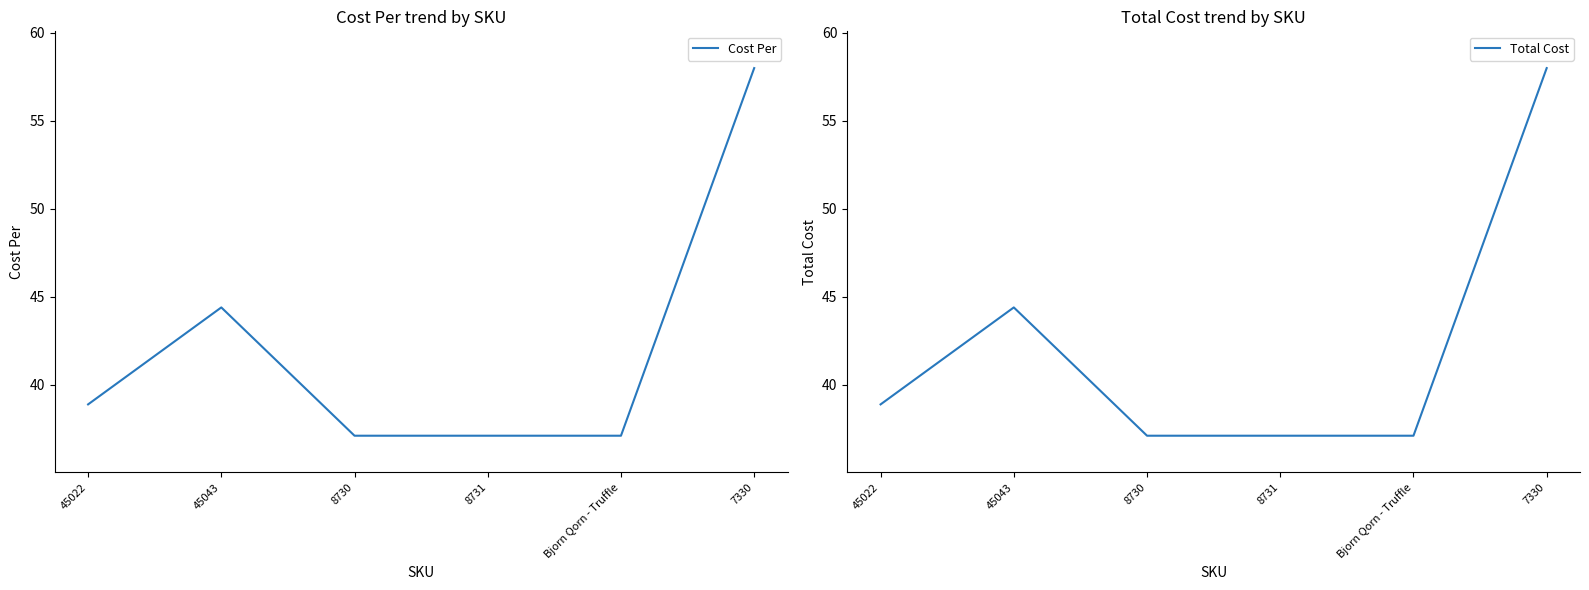

What is the maximum value shown in the chart?

58.0